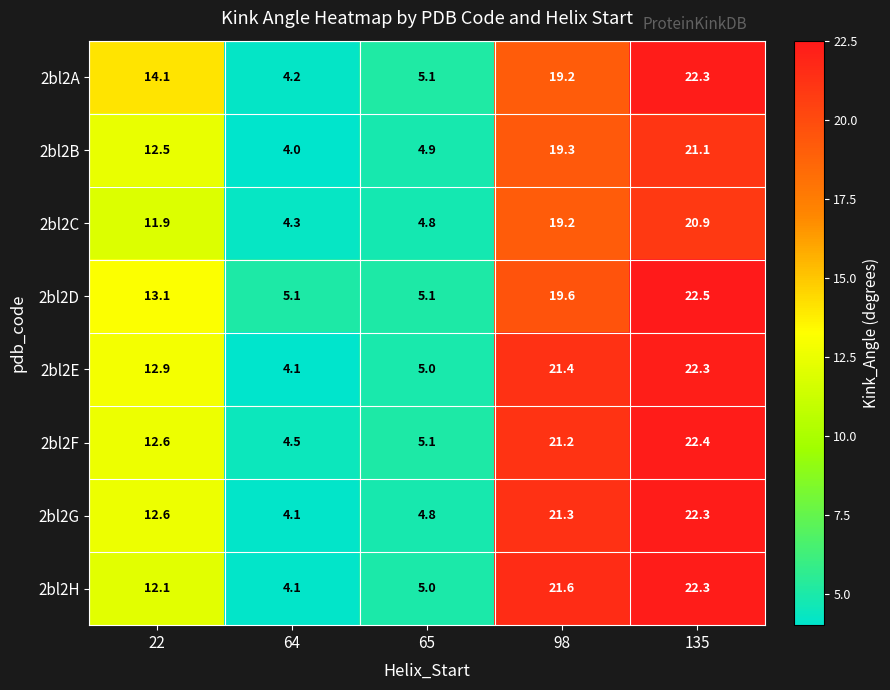

At how many categories does at least one series exceed 5?

5